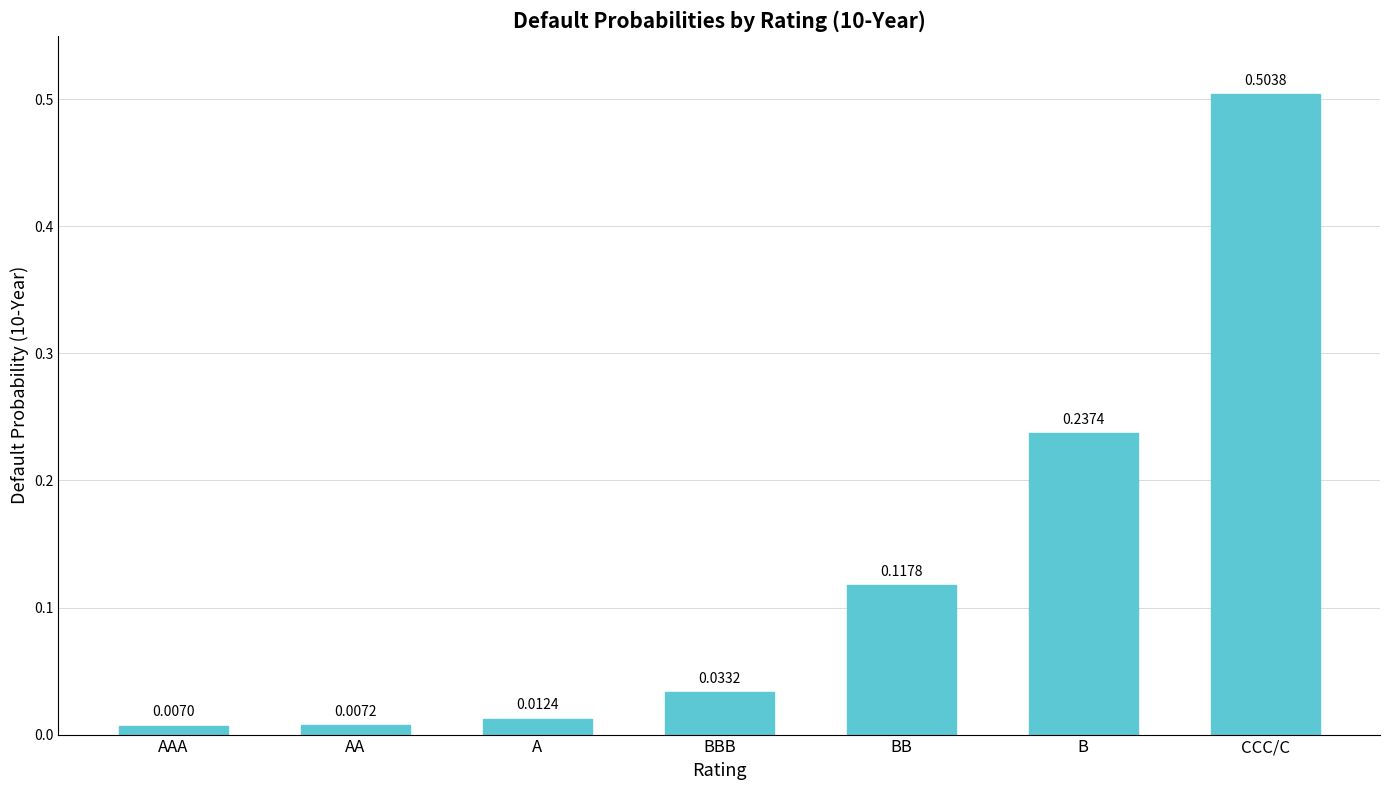

Rank the categories by value from highest to lowest.

CCC/C, B, BB, BBB, A, AA, AAA